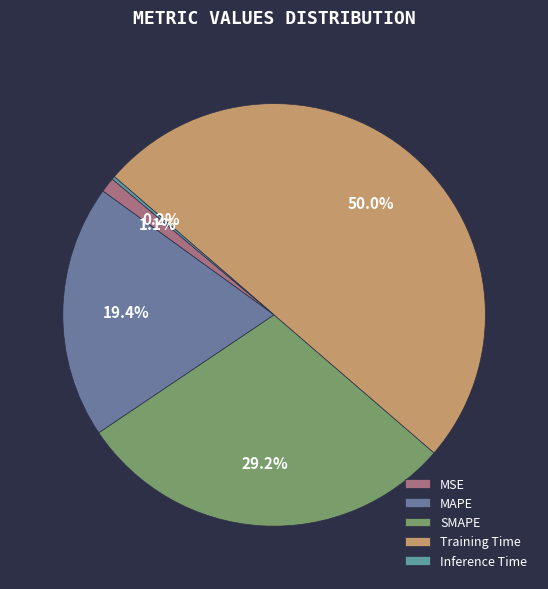

To the nearest percent, what is the difference between the largest and smallest slice percentages?

50%